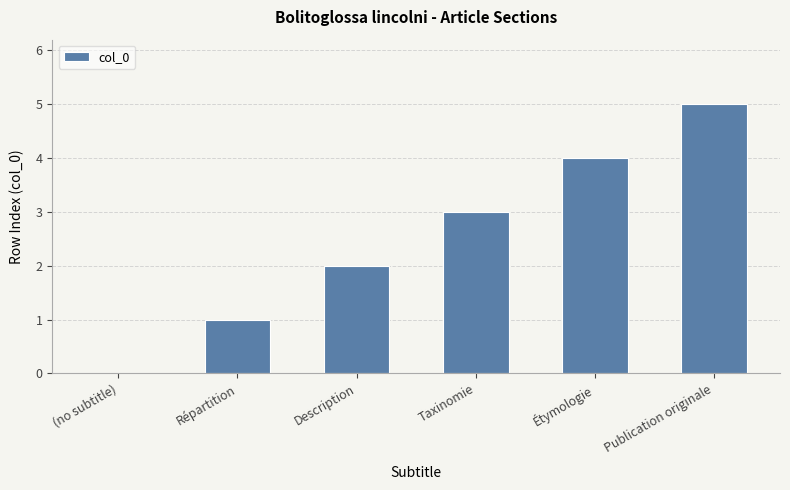

Reading left to right, list all the values displayed in this chart.

0	1	2	3	4	5